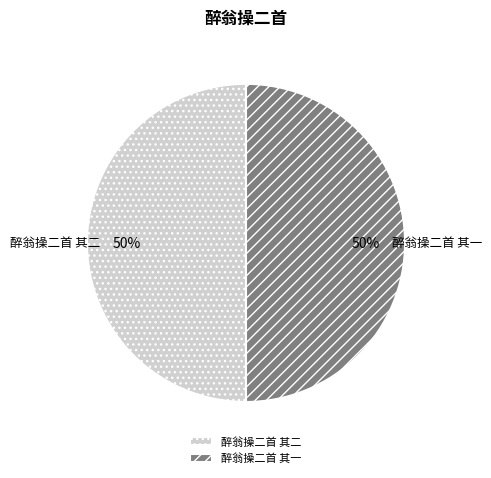

Is the sum of 醉翁操二首 其一 and 醉翁操二首 其二 greater than half?

Yes